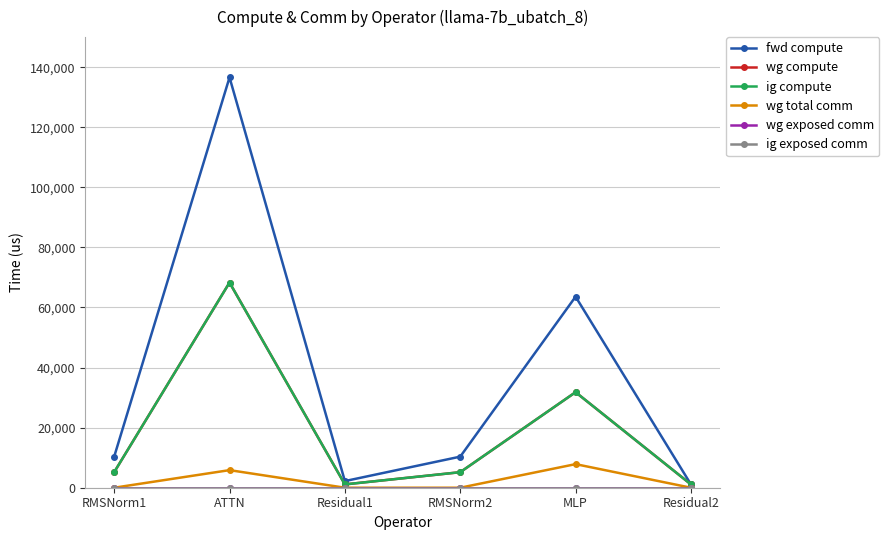

Which series has the largest range (max minus min)?

fwd compute